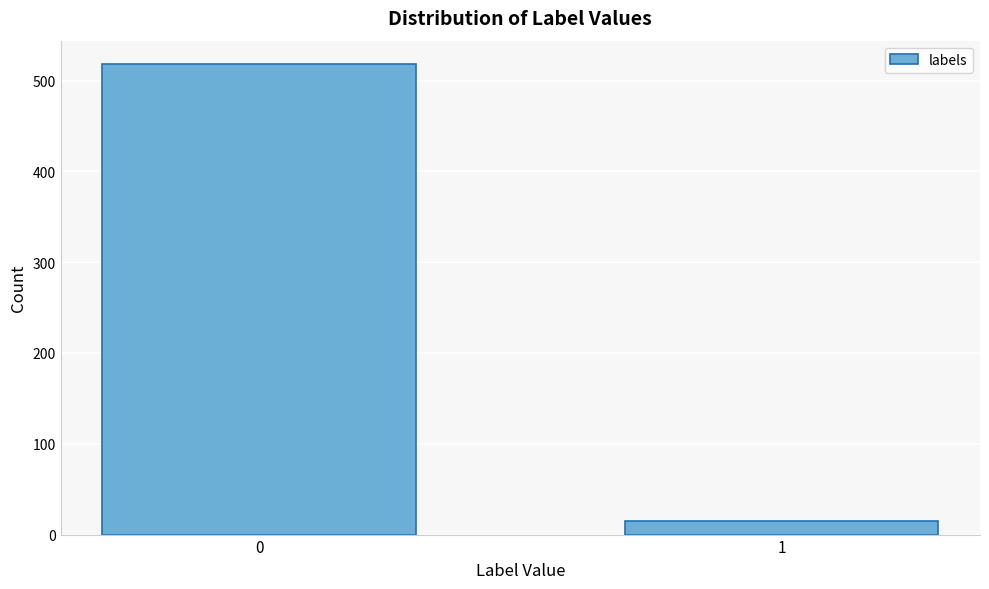

Reading left to right, extract all data points from this chart.

0=518	1=15